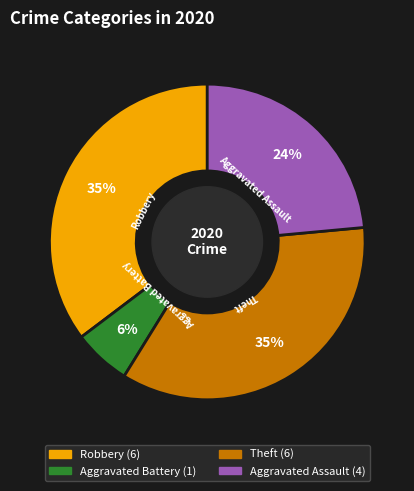

How many slices are in this pie chart?

4